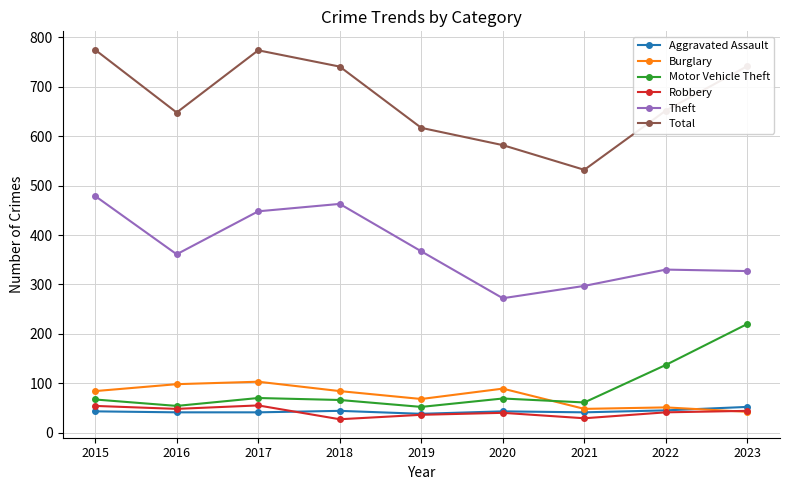

What is the sum of the Theft values at 2015 and 2019?

846